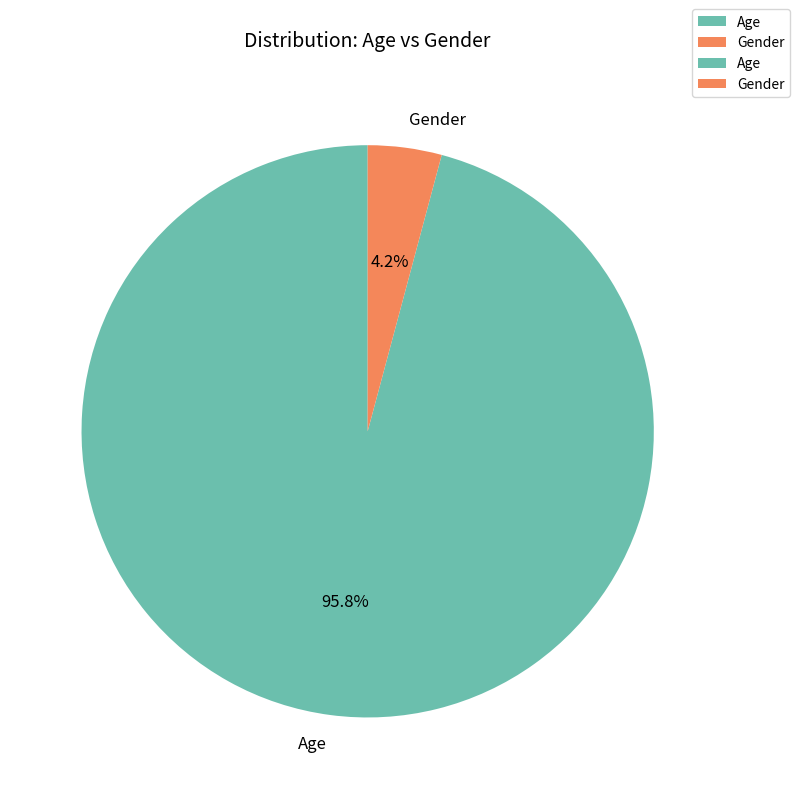

Which category accounts for the majority?

Age